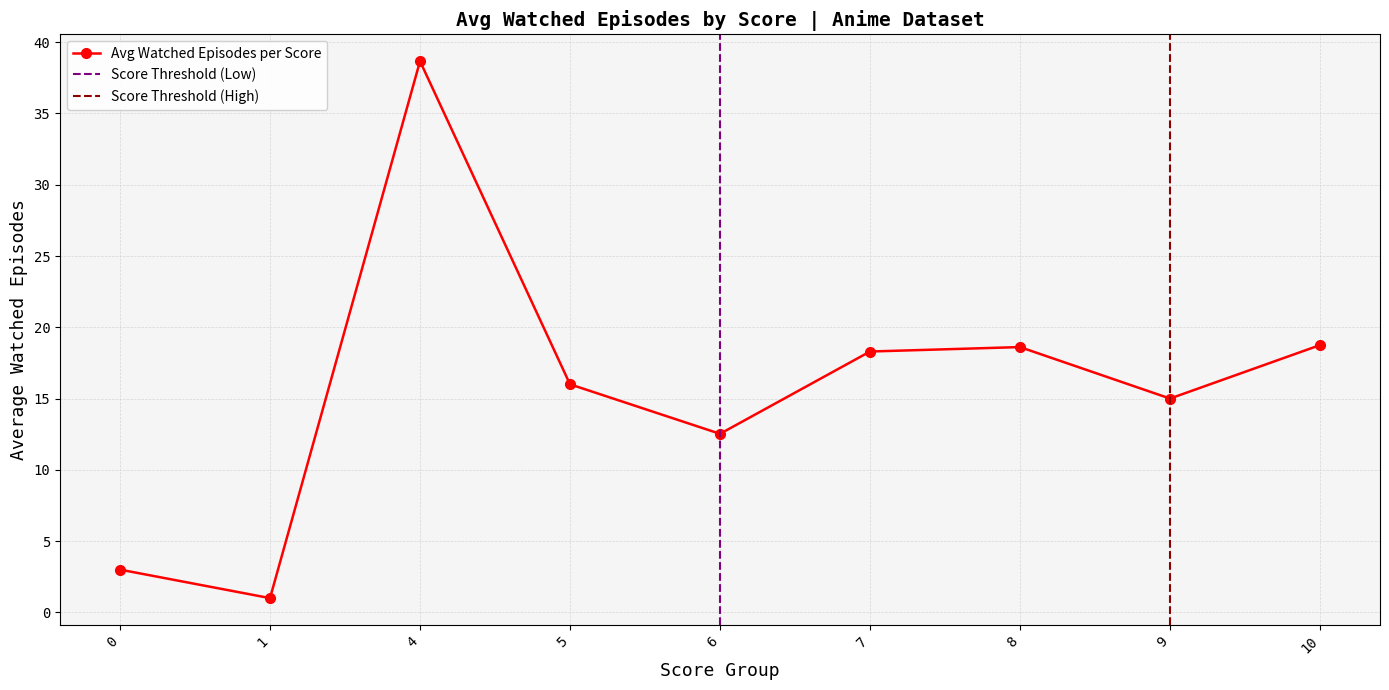

How many interior local peaks does the Avg Watched Episodes per Score series have?

2